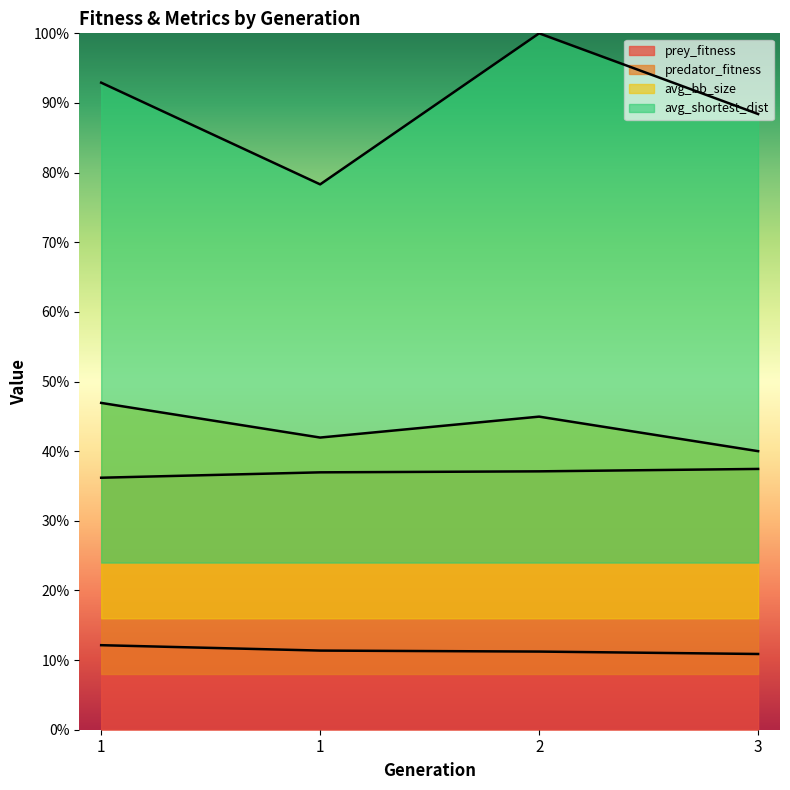

How many series are shown in this chart?

4